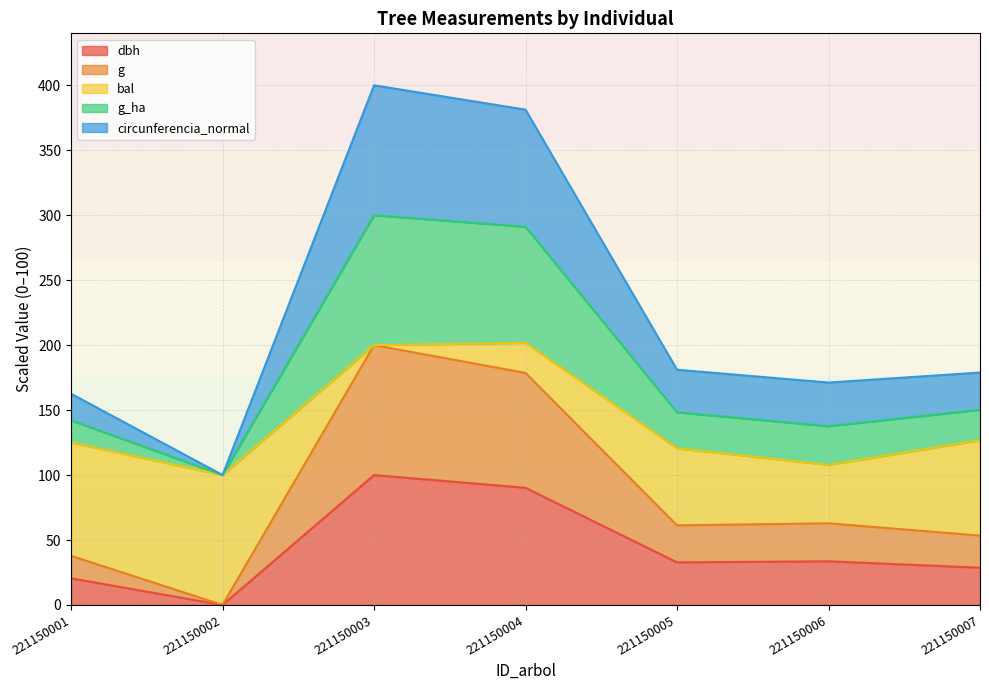

At which label does dbh reach its peak?

221150003